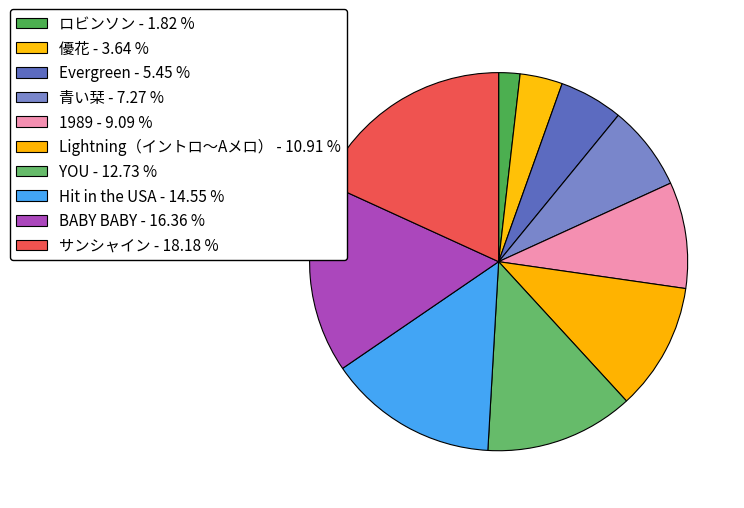

To the nearest percent, what percentage of the pie is 青い栞?

7%